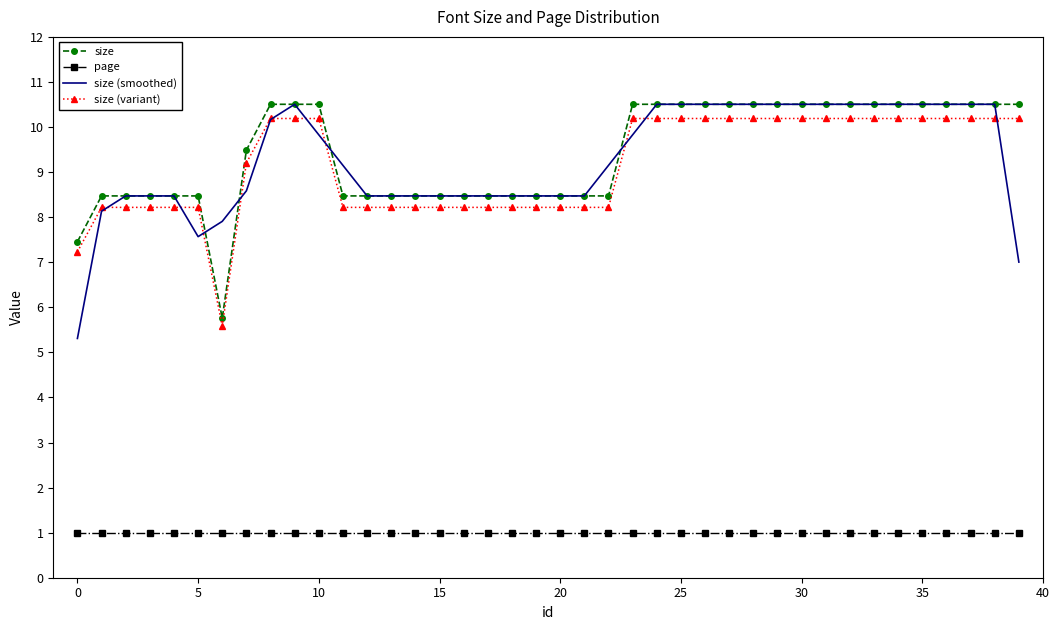

True or false: page and size cross at least once.

False